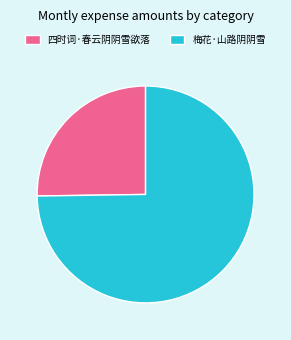

Is the sum of 四时词·春云阴阴雪欲落 and 梅花·山路阴阴雪 greater than half?

Yes